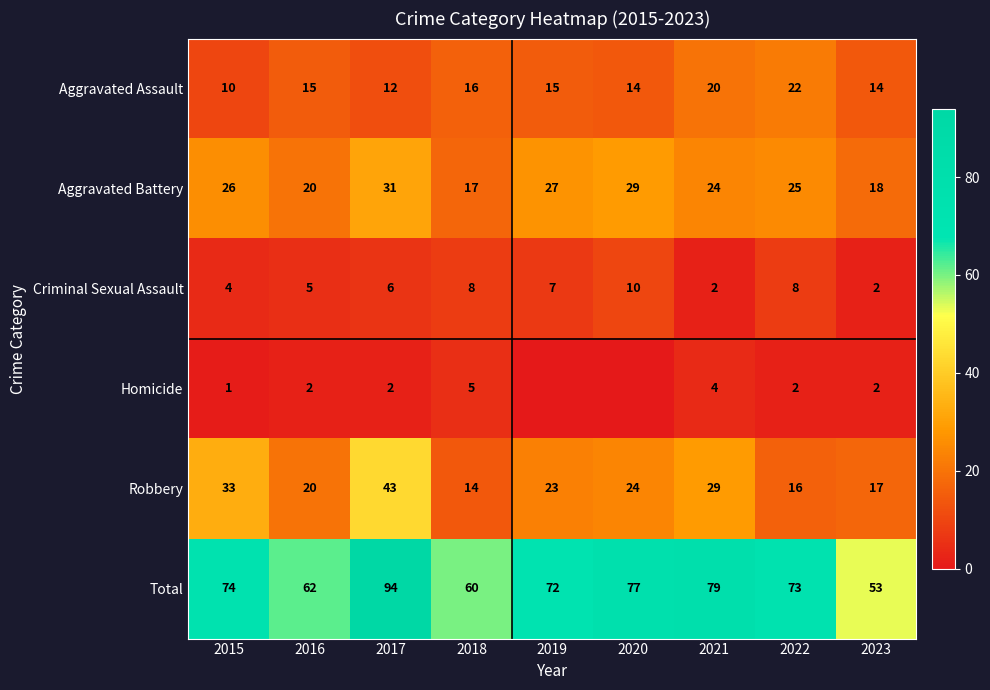

What is the maximum value for Total?

94